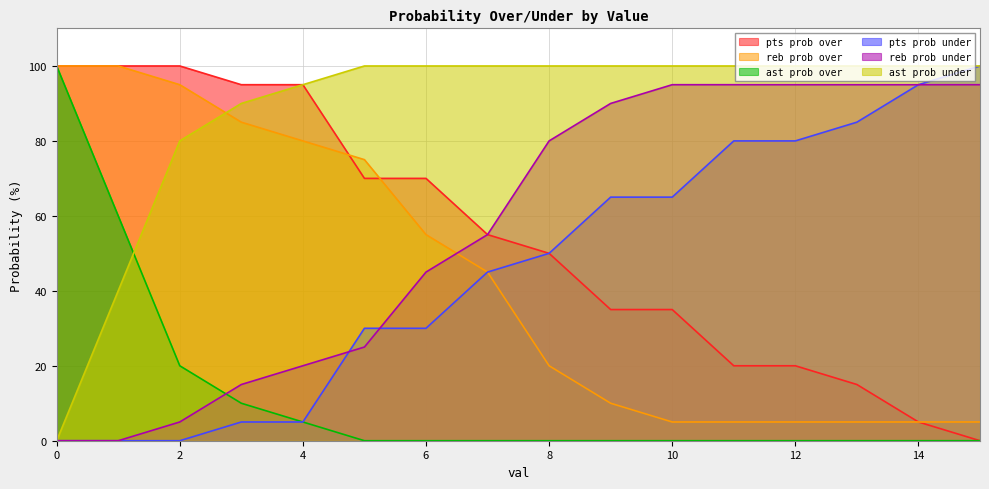

Where does the reb prob under series first go above 80?

9